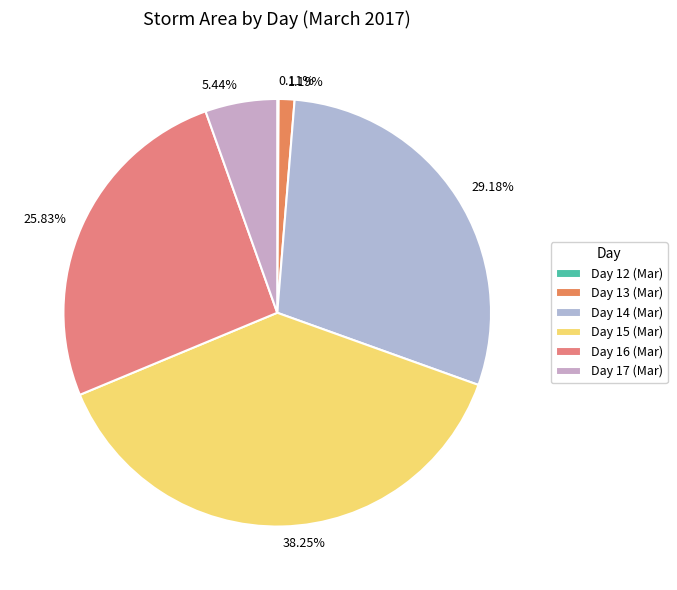

What is the ratio of the value at 38.25% to the value at 25.83%?

1.5